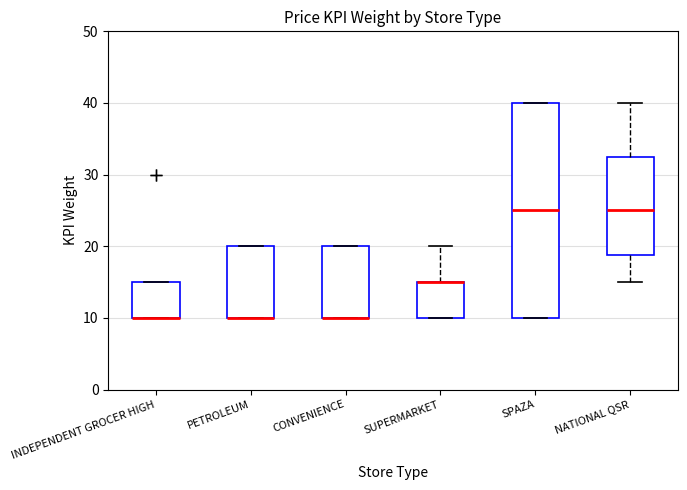

Reading left to right, transcribe this box plot: for each box, give where its median line is, the range the box spans, and where its two whiskers end, as read against the y-axis. The values are not printed on the chart, so give them approximately, as read against the axis.

INDEPENDENT GROCER HIGH: median 10 (drawn on the box's lower edge), box 10 to 15, whiskers 10 to 15
PETROLEUM: median 10 (drawn on the box's lower edge), box 10 to 20, whiskers 10 to 20
CONVENIENCE: median 10 (drawn on the box's lower edge), box 10 to 20, whiskers 10 to 20
SUPERMARKET: median 15 (drawn on the box's upper edge), box 10 to 15, whiskers 10 to 20
SPAZA: median 25, box 10 to 40, whiskers 10 to 40
NATIONAL QSR: median 25, box 19 to 33, whiskers 15 to 40